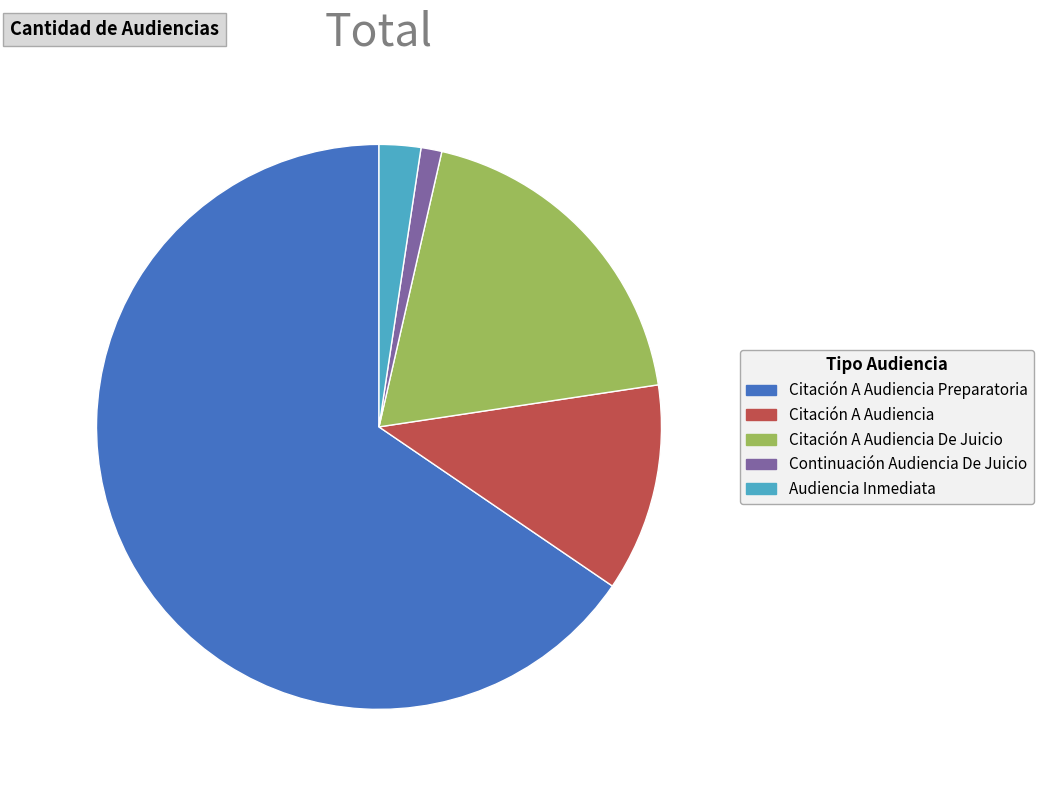

Between Citación A Audiencia De Juicio and Citación A Audiencia Preparatoria, which is larger?

Citación A Audiencia Preparatoria